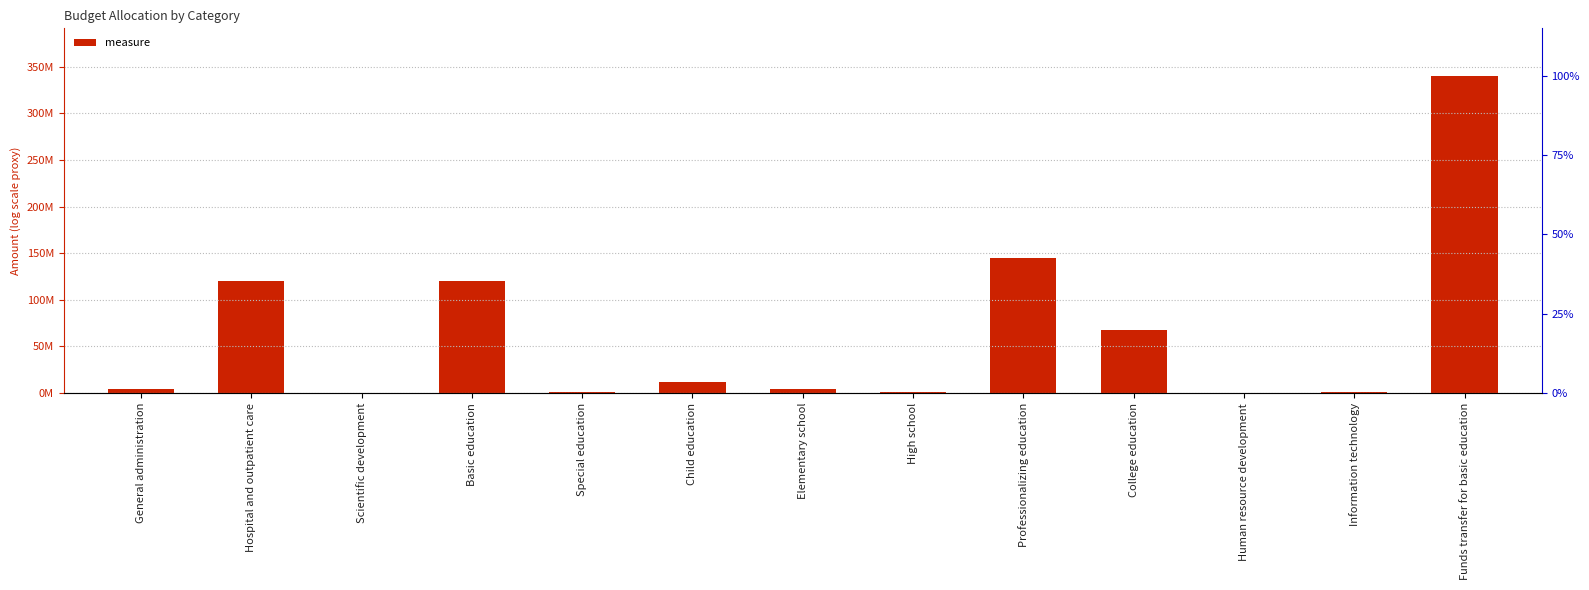

Rank the categories by value from lowest to highest.

Human resource development, Scientific development, High school, Special education, Information technology, General administration, Elementary school, Child education, College education, Hospital and outpatient care, Basic education, Professionalizing education, Funds transfer for basic education